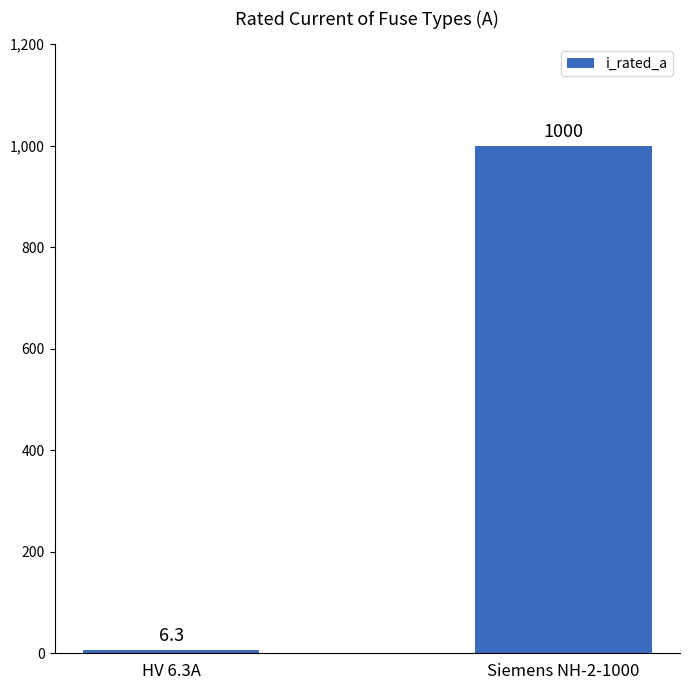

Read the value at HV 6.3A.

6.3